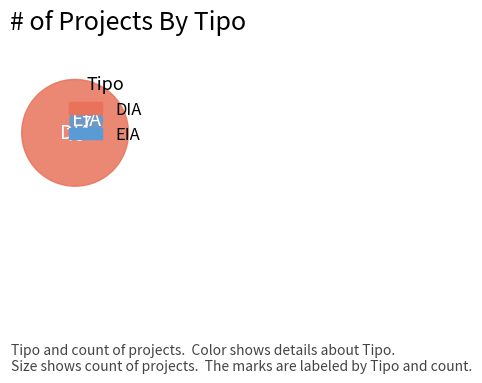

To the nearest percent, what percentage of the pie is EIA?

9%